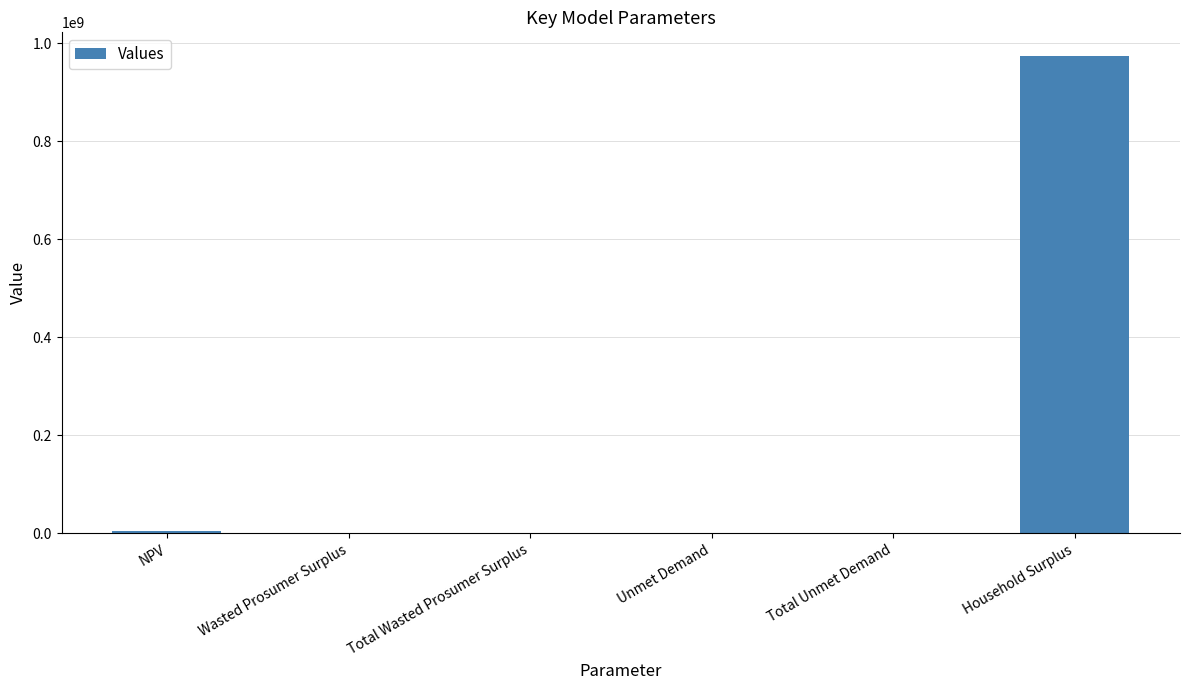

What is the approximate value at Household Surplus?

973236794.8